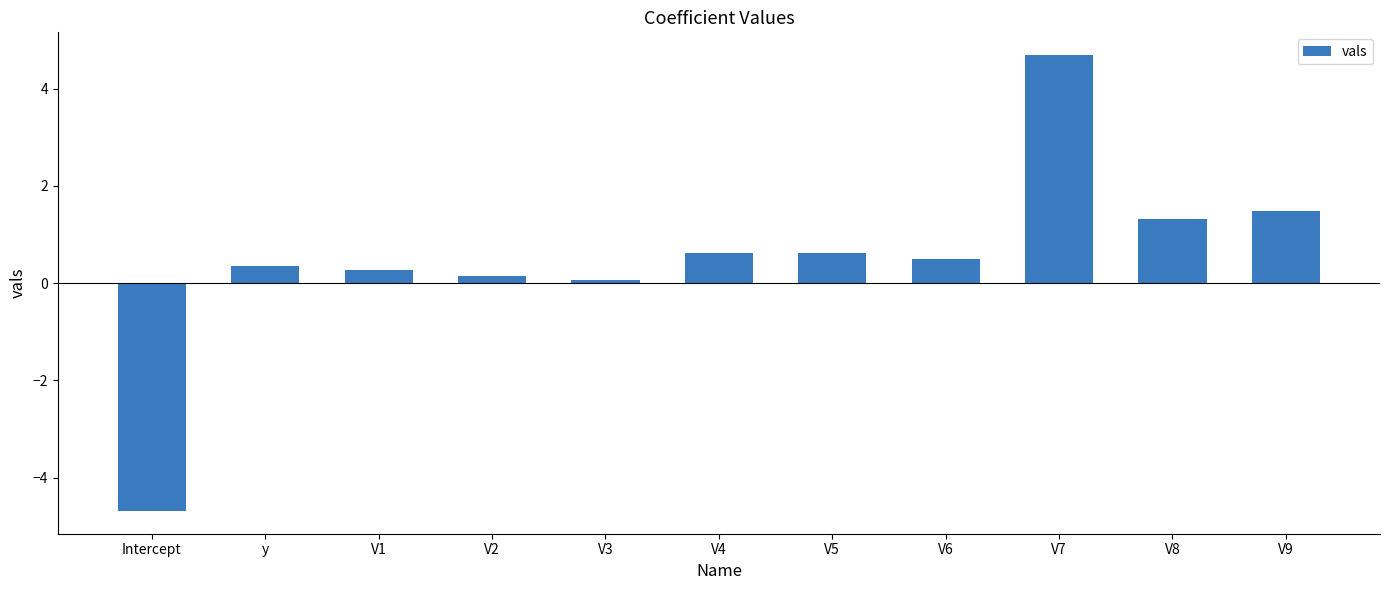

Reading right to left, transcribe all the data shown in this chart.

V9=1.5	V8=1.3	V7=4.7	V6=0.5	V5=0.6	V4=0.6	V3=0.1	V2=0.1	V1=0.3	y=0.4	Intercept=-4.7